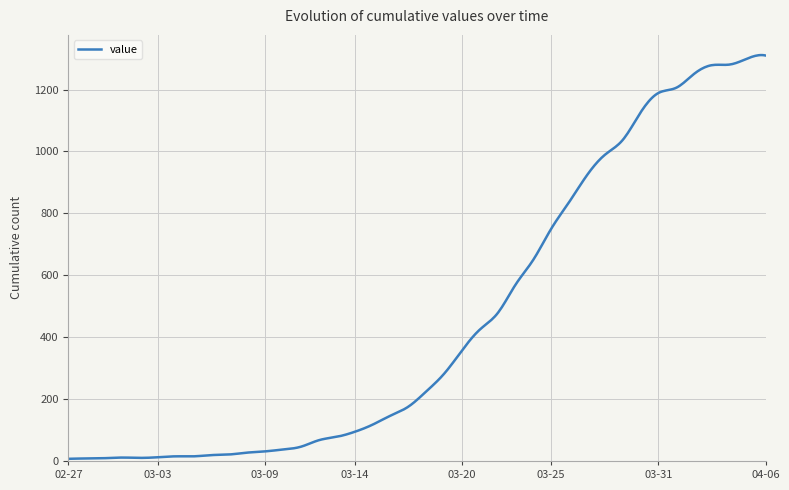

What is the difference between the maximum and minimum values?

1304.5